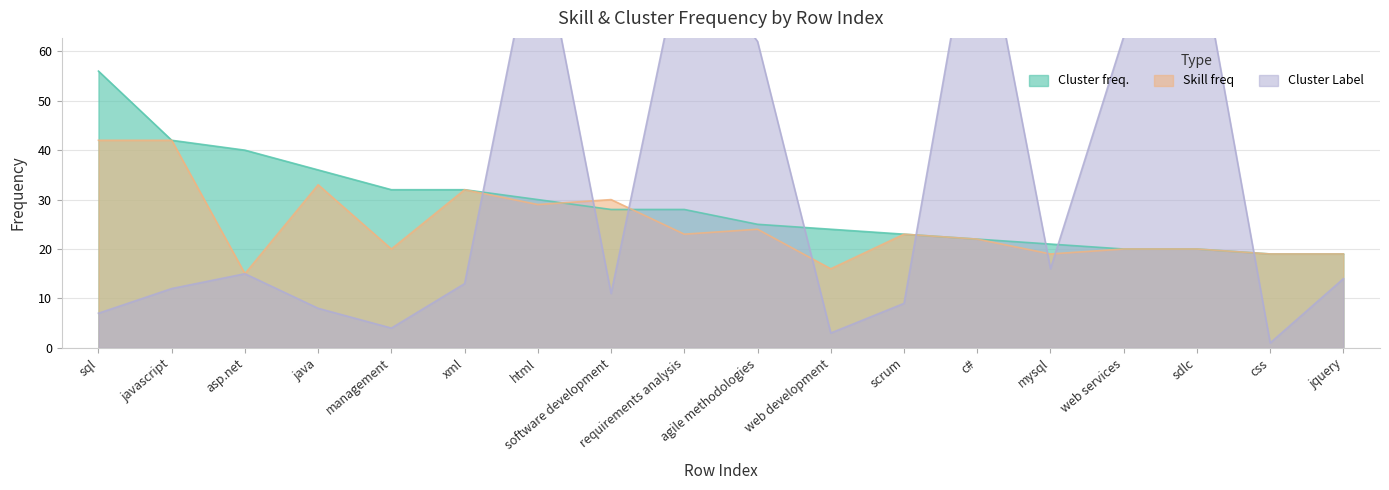

At how many categories does at least one series exceed 12?

18